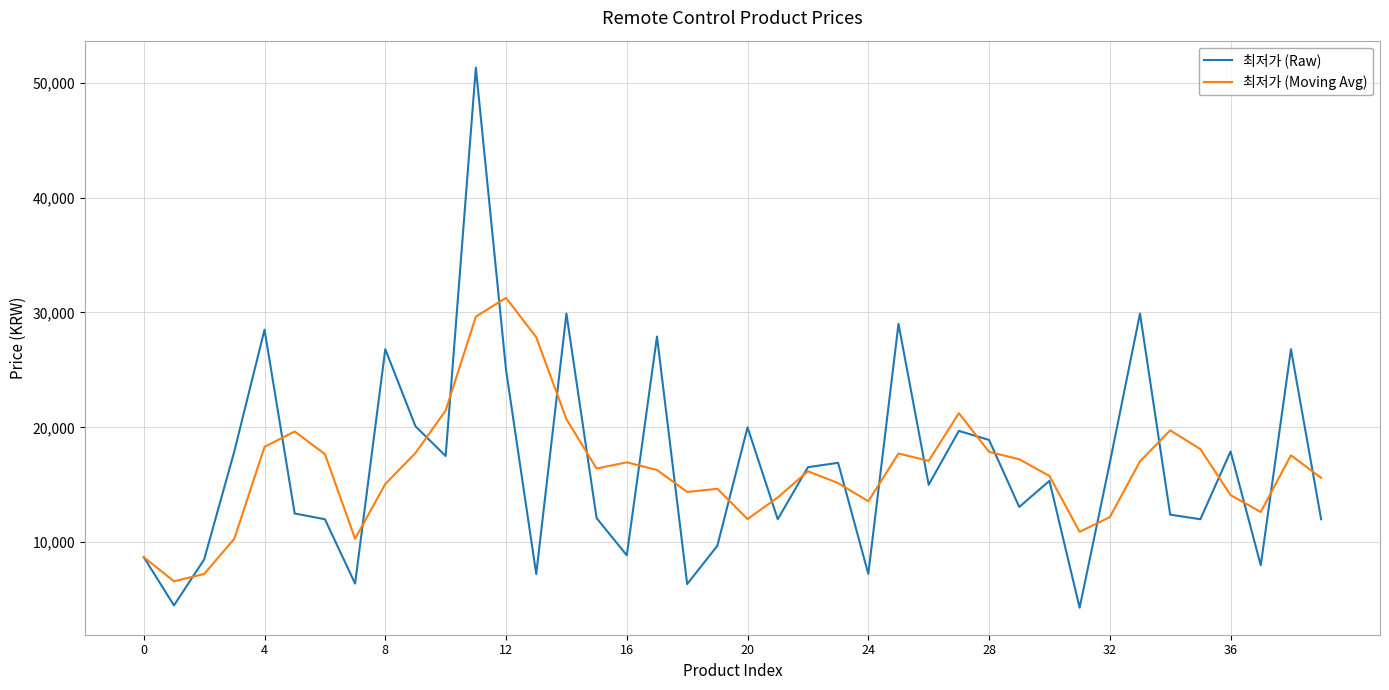

What is the difference between the second highest and second lowest values in the 최저가 (Raw) series?

25400.0